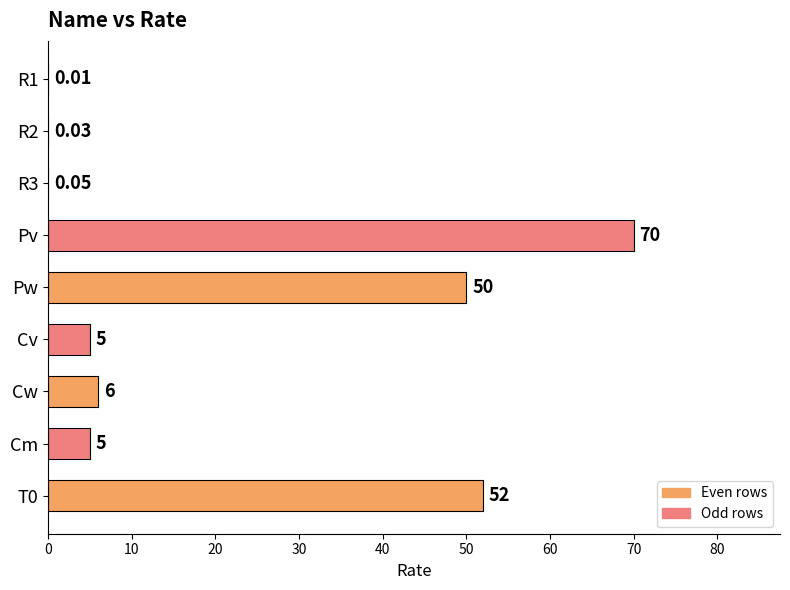

Which has a higher value, R3 or Cw?

Cw